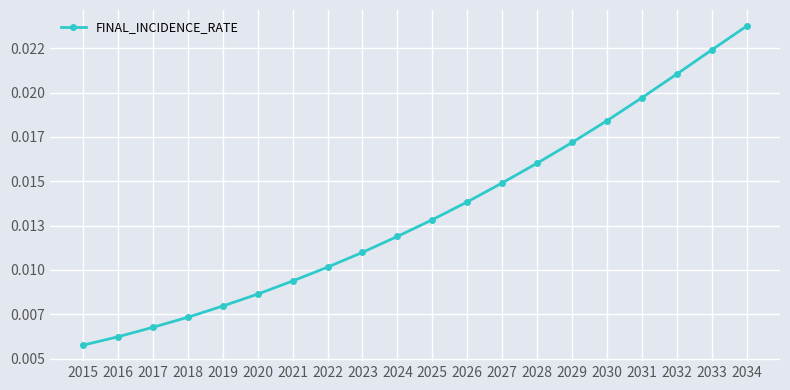

Is this an area chart (filled region under the line)?

No